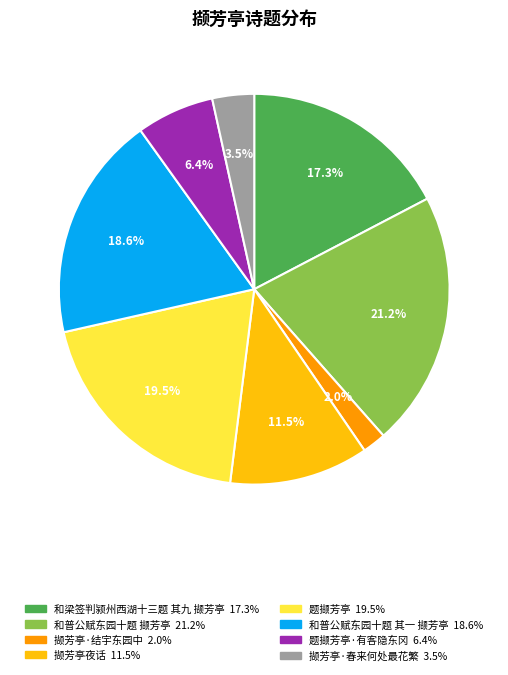

Does any single category account for the majority?

No